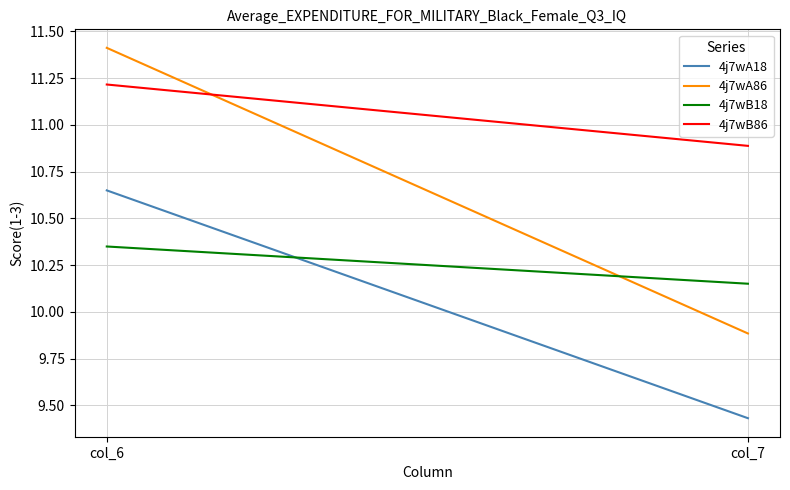

What is the difference between the highest and lowest values at col_6?

1.1